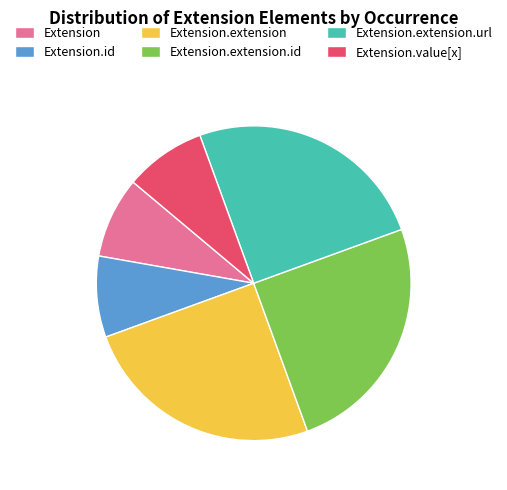

True or false: Extension.value[x] accounts for 8% of the total.

True